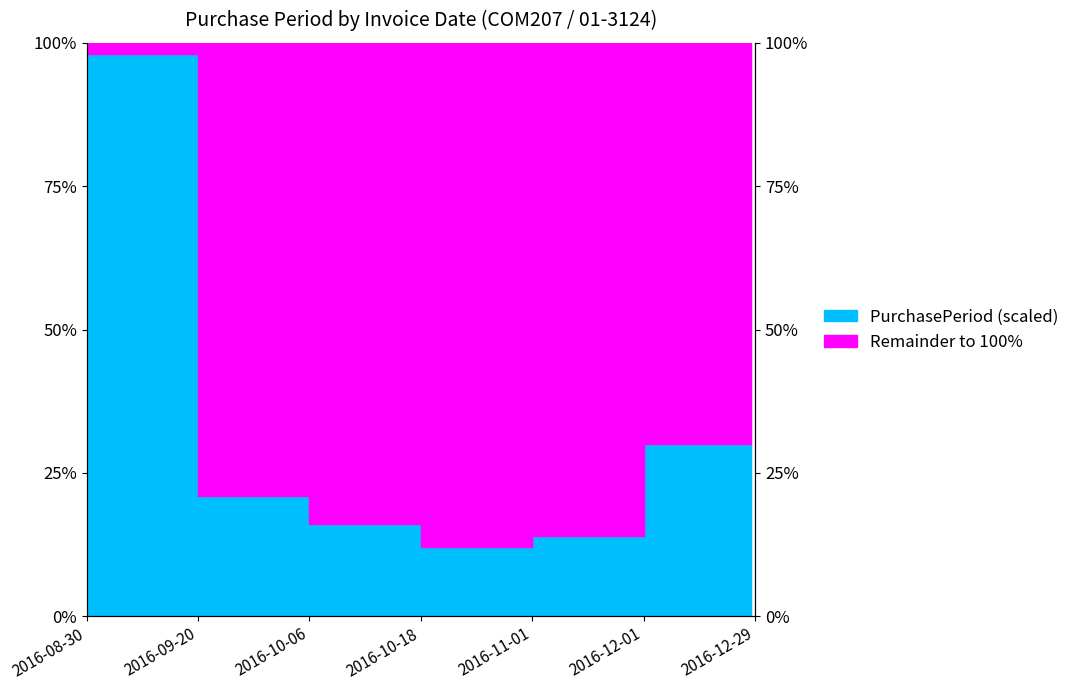

List the labels in order of value, largest first.

2016-08-30, 2016-12-01, 2016-12-29, 2016-09-20, 2016-10-06, 2016-11-01, 2016-10-18